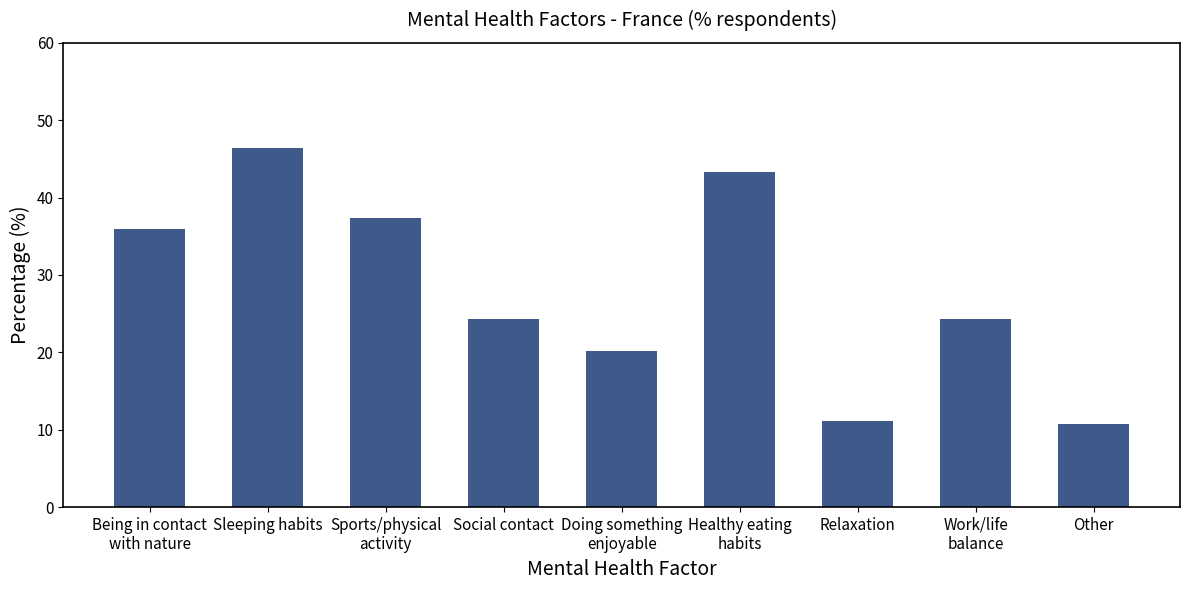

The value at Work/life
balance is 7.8. True or false?

False